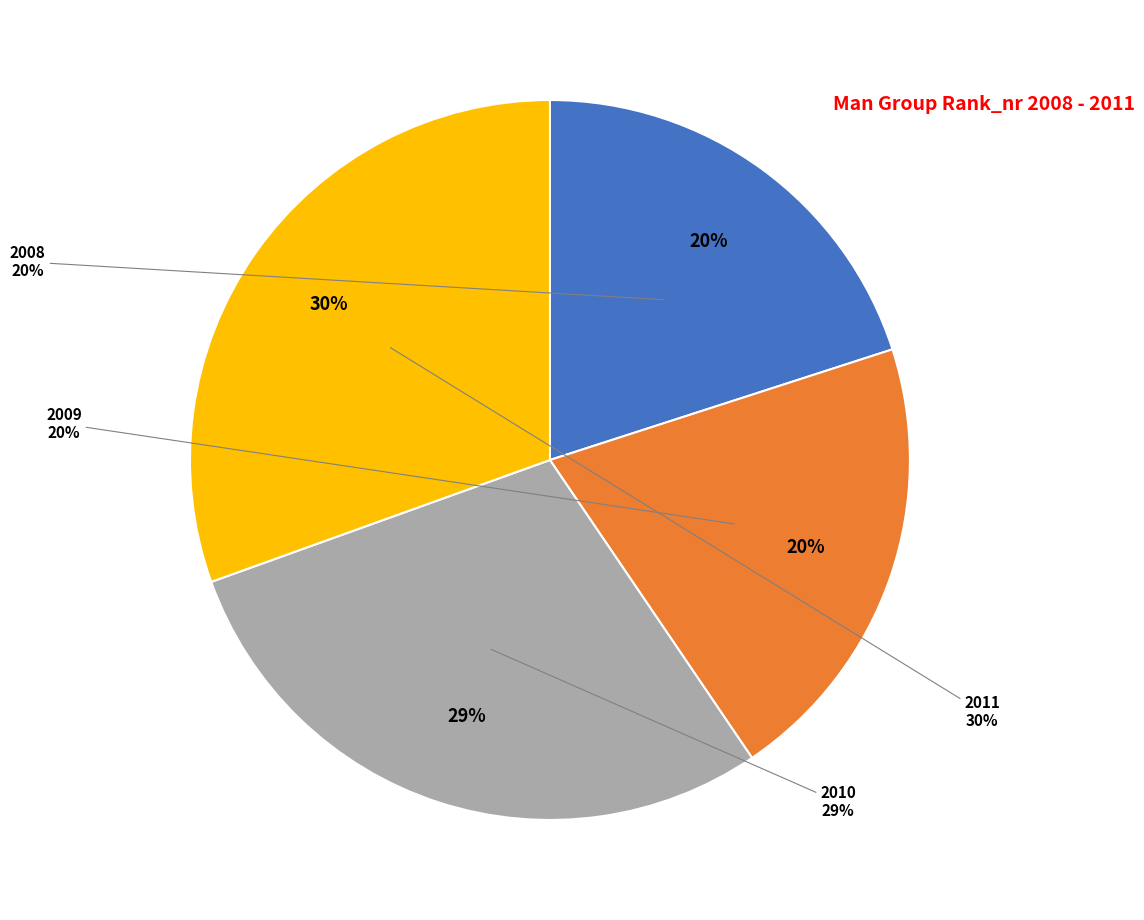

Does 2010 account for over 50% of the chart?

No